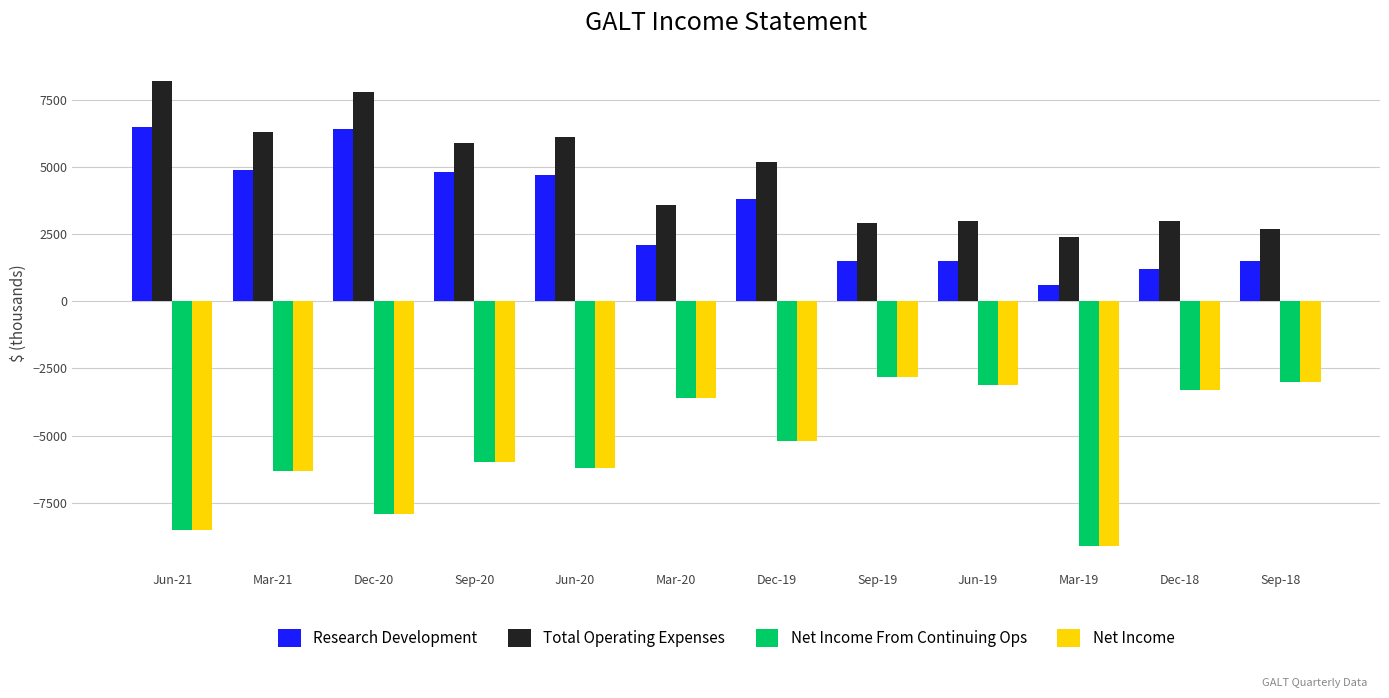

What is the total value across all series at Jun-21?

-2300